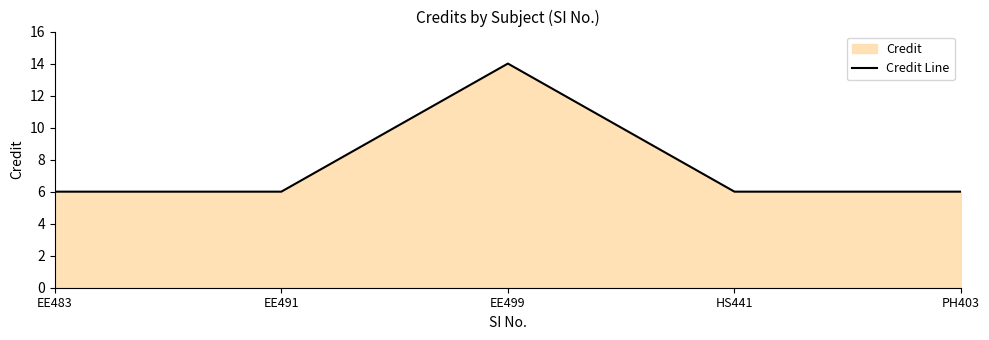

What position from the right is PH403?

1